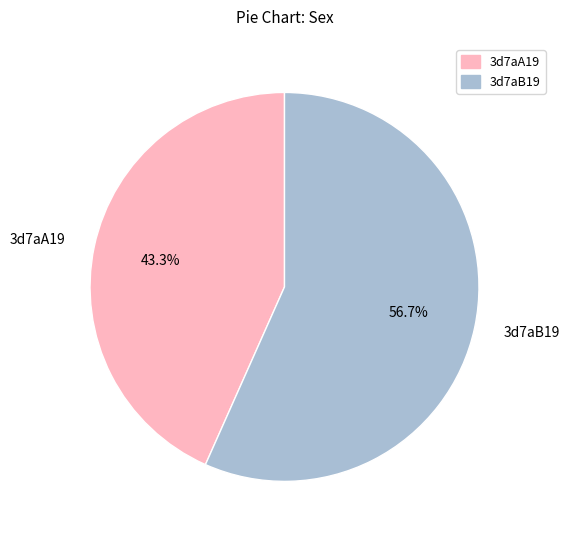

Is 3d7aA19 the majority of the pie?

No